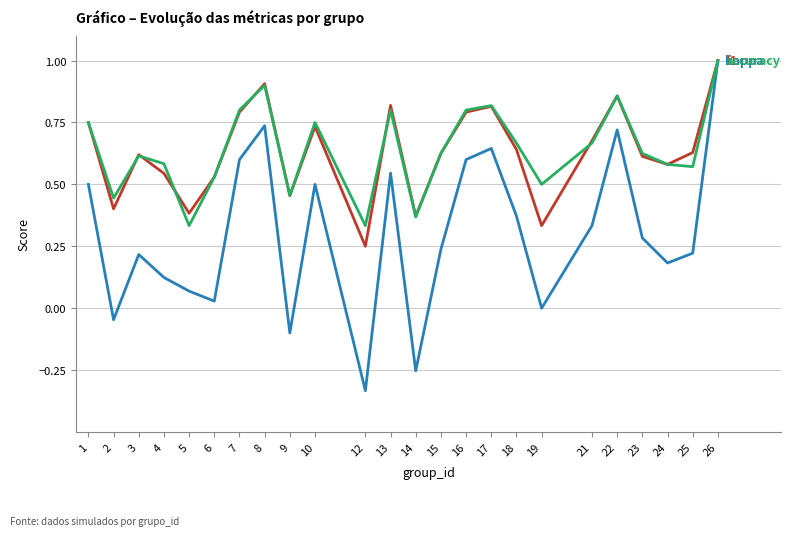

At which category does the chart reach its minimum across all series?

12